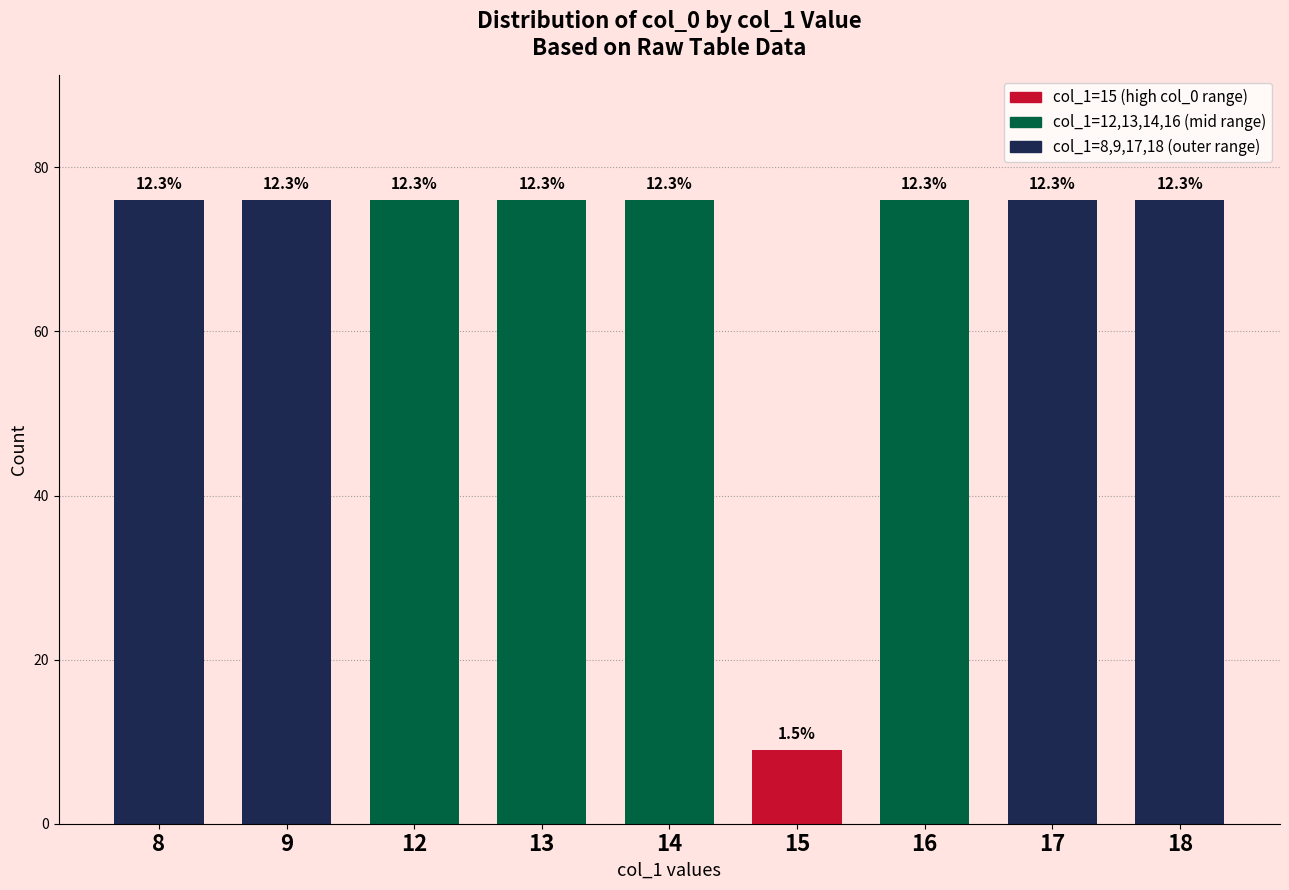

What is the smallest value displayed?

9